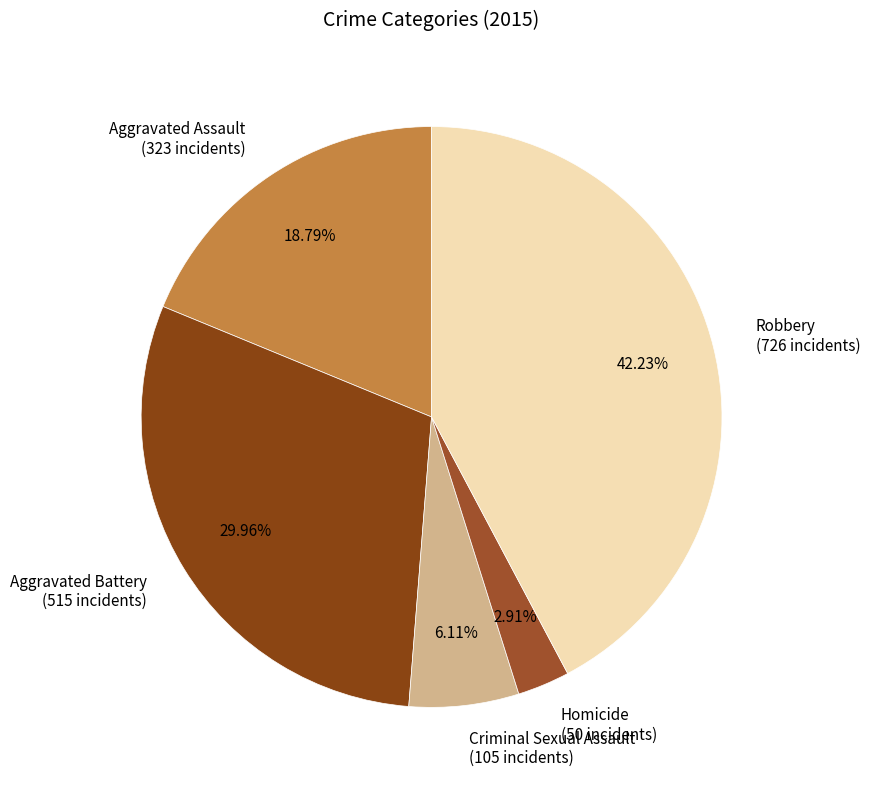

True or false: Criminal Sexual Assault accounts for 6% of the total.

True